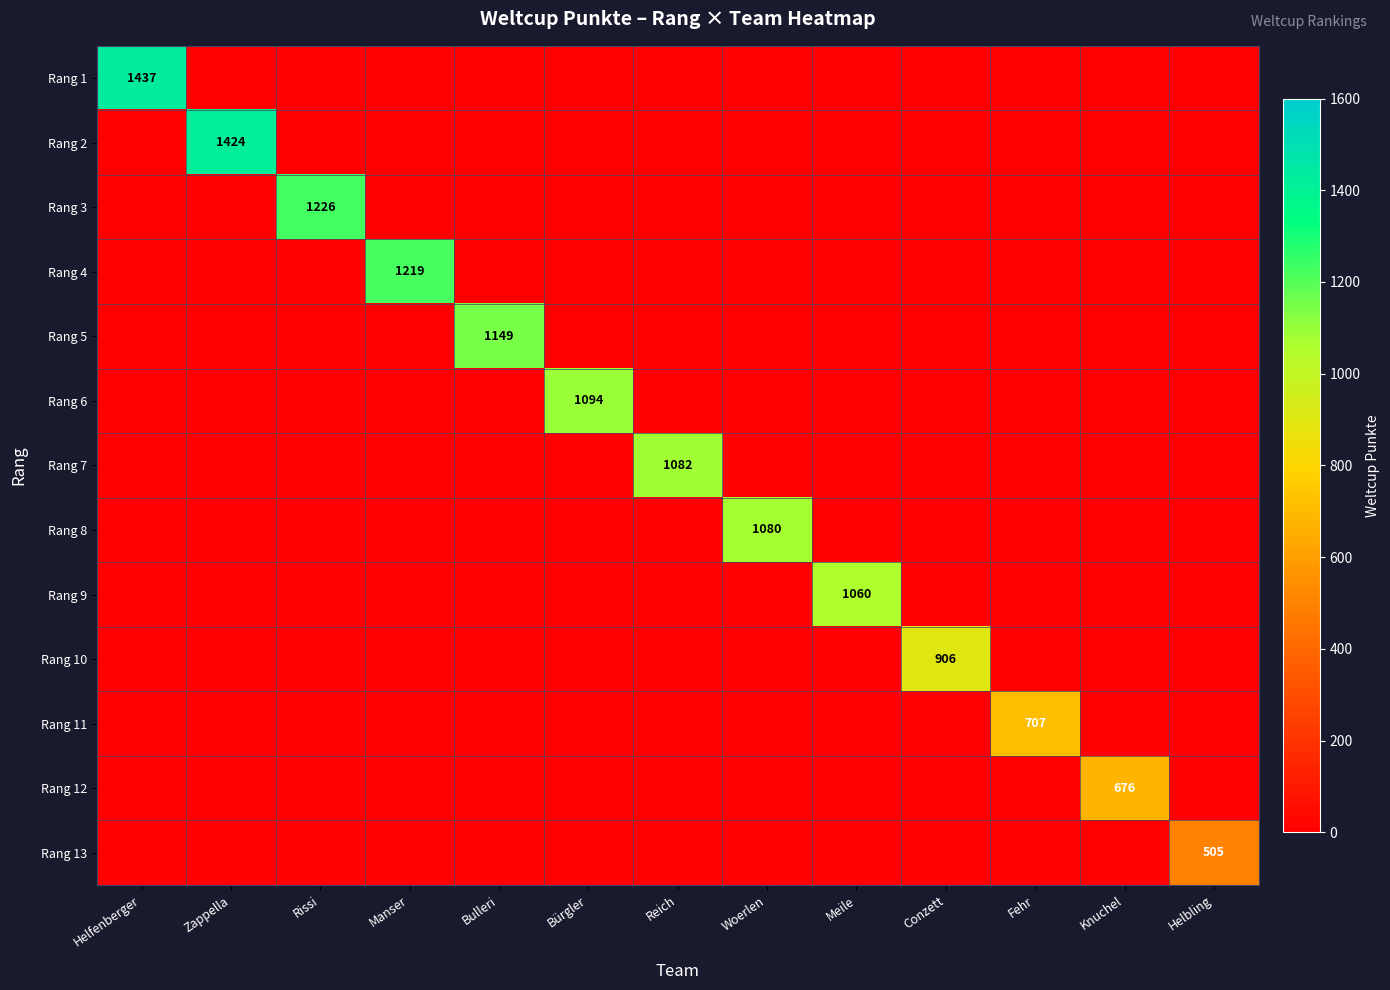

How many distinct data groups are displayed?

13